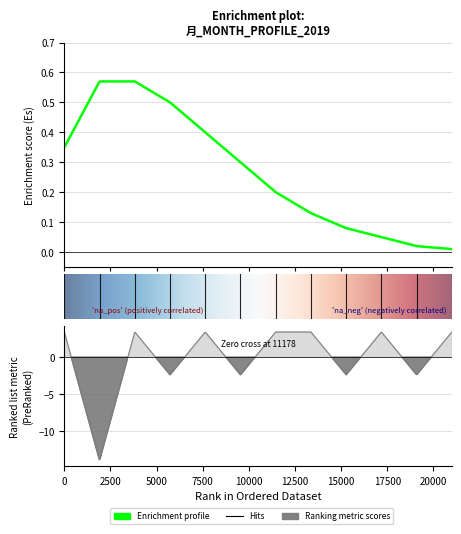

What is the difference between the values at 4 and 7?

3